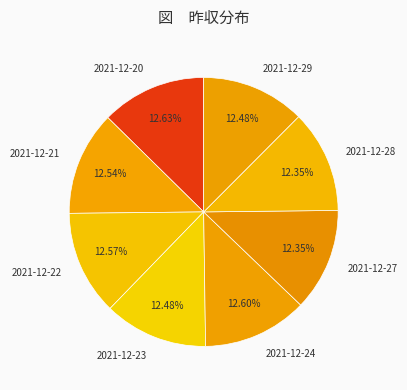

Does any single category account for the majority?

No